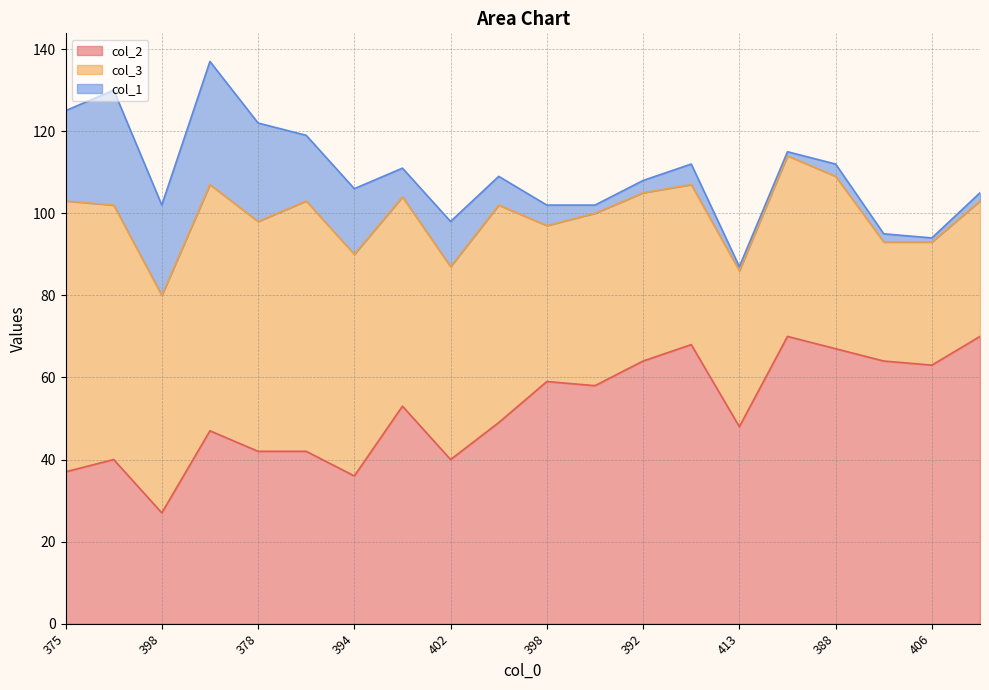

What is the label of the 11th point from the left?

398